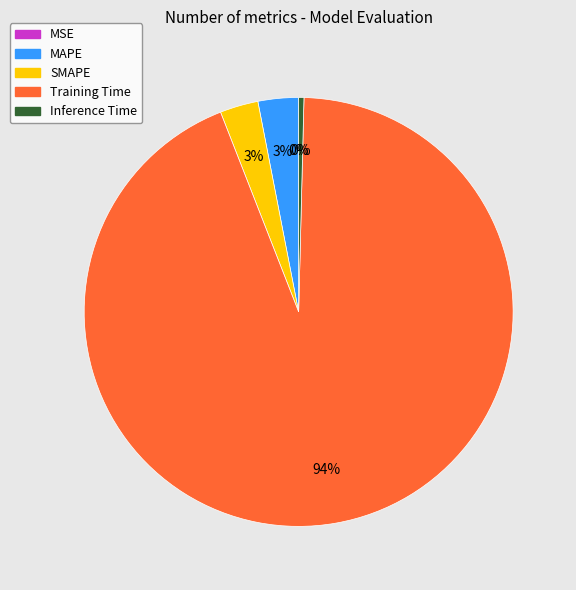

What is the majority slice?

Training Time